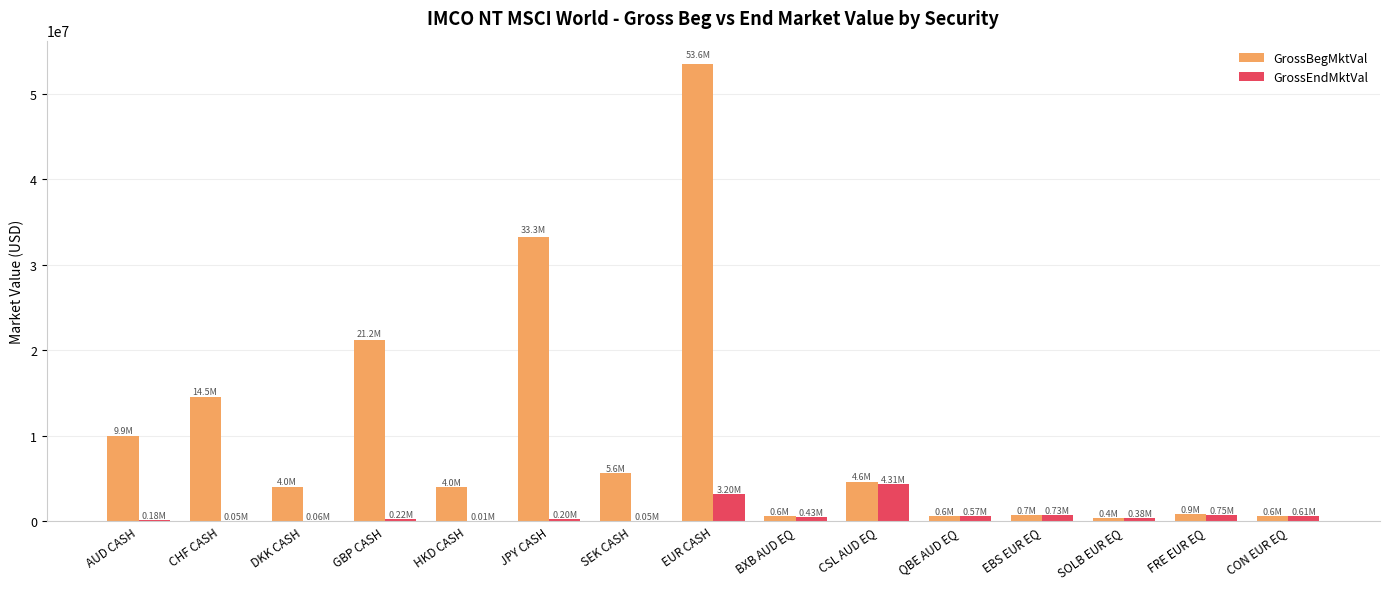

What is the sum of all GrossEndMktVal values?

11745932.7